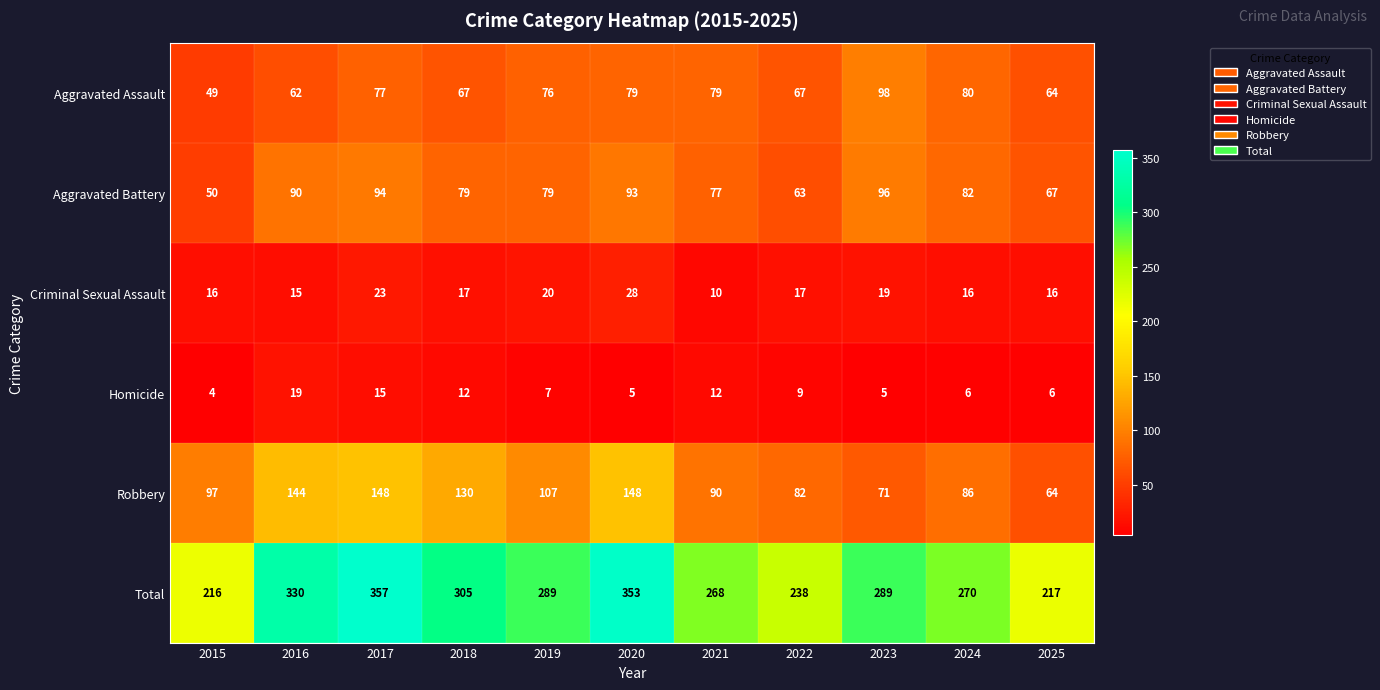

What is the greatest value displayed?

357